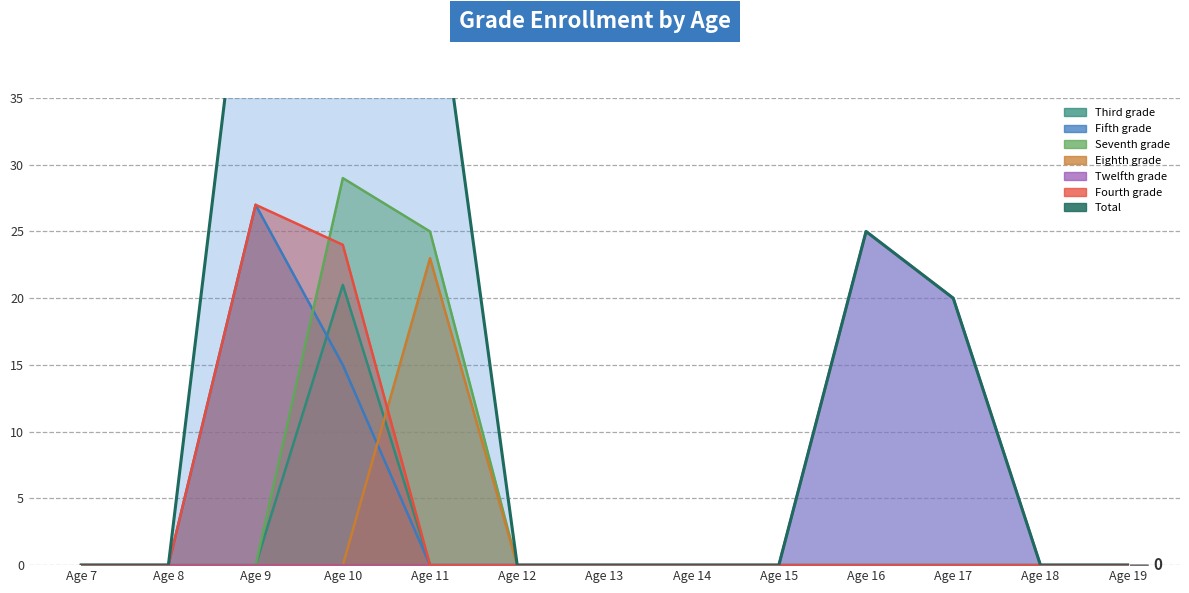

Reading right to left, list all the values displayed in this chart.

0	0	20	25	0	0	0	0	48	89	54	0	0